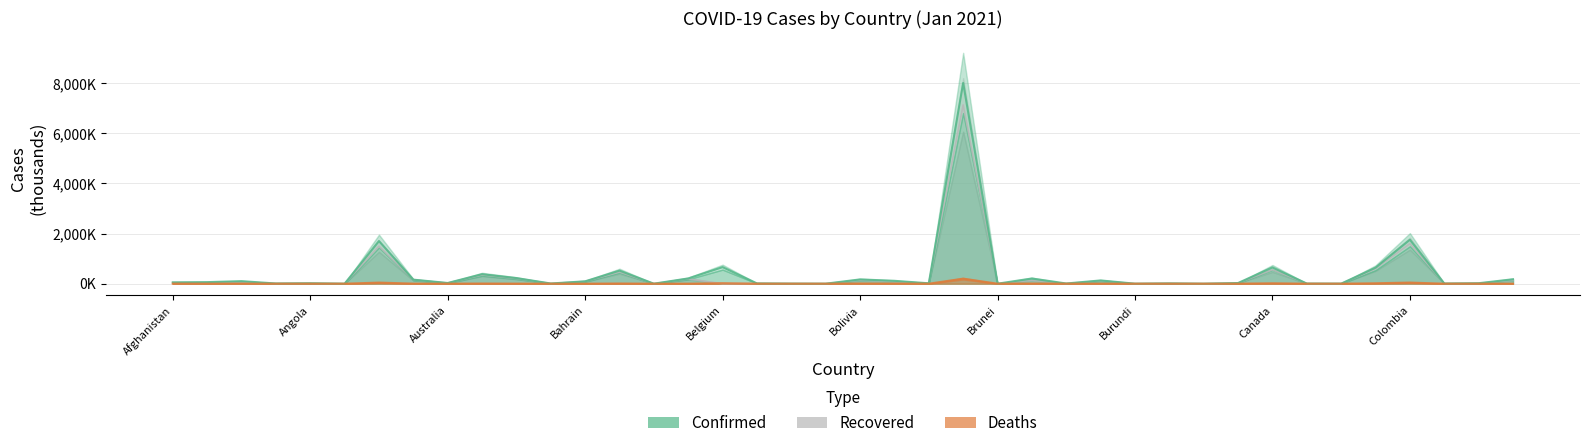

What is the total value across all series at Bhutan?

1.2